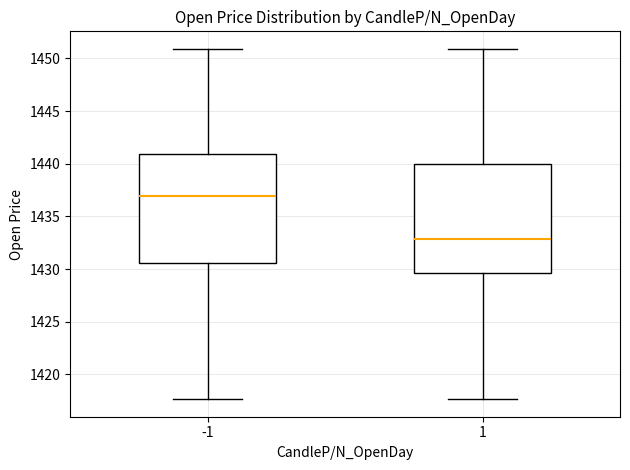

Reading left to right, read every box against the y-axis: the position of its median line, the range the box covers, and the ends of its whiskers. The values are not printed on the chart, so give them approximately, as read against the axis.

-1: median 1437.0, box 1430.5 to 1441.0, whiskers 1417.5 to 1451.0
1: median 1433.0, box 1429.5 to 1440.0, whiskers 1417.5 to 1451.0